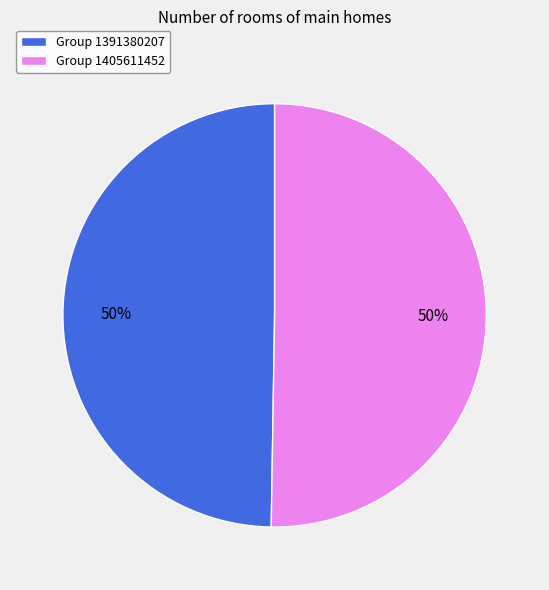

True or false: Group 1405611452 accounts for 50% of the total.

True